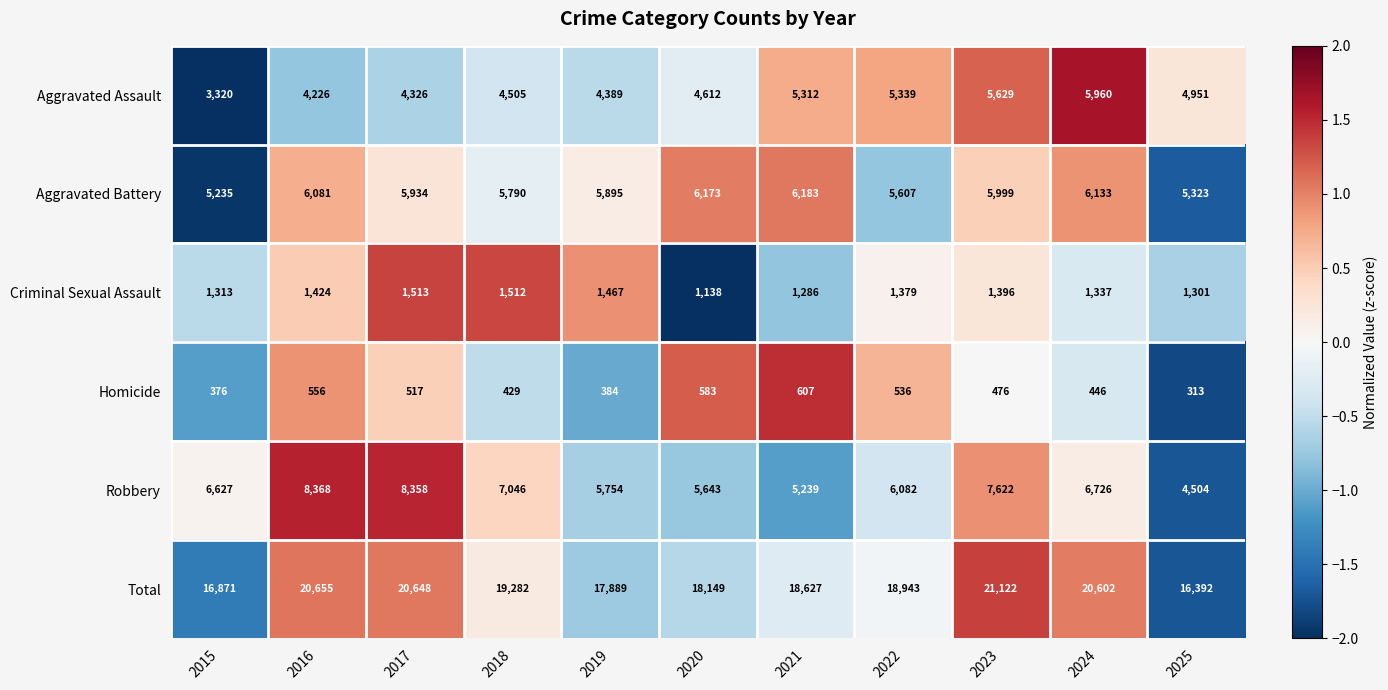

Which series has the widest spread of values?

Total